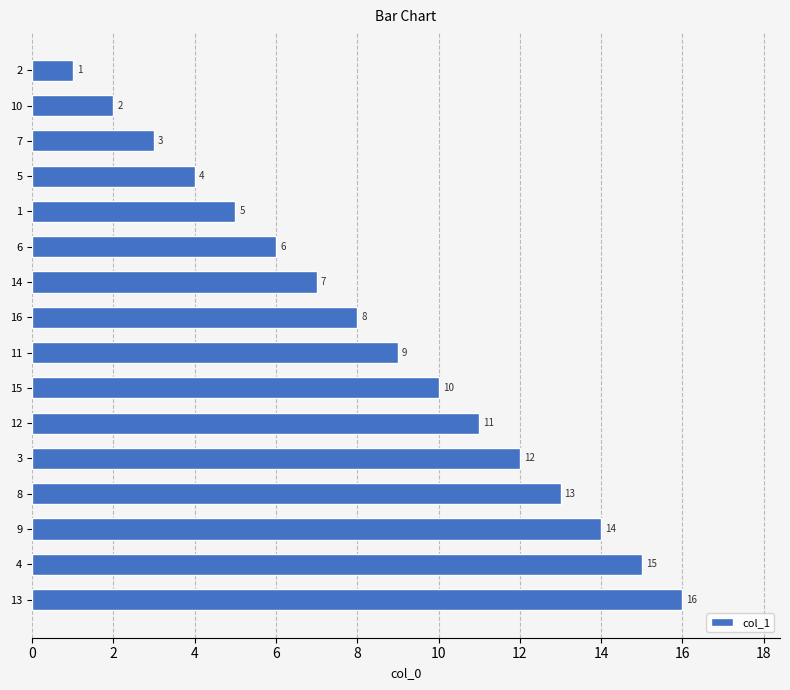

Which label corresponds to the smallest value in the chart?

2